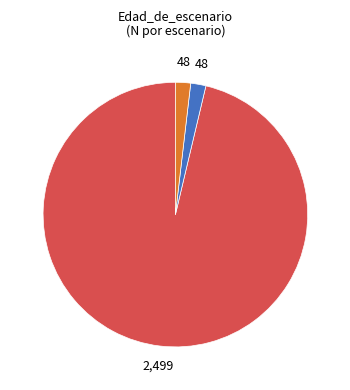

Is there a majority slice in this chart?

Yes